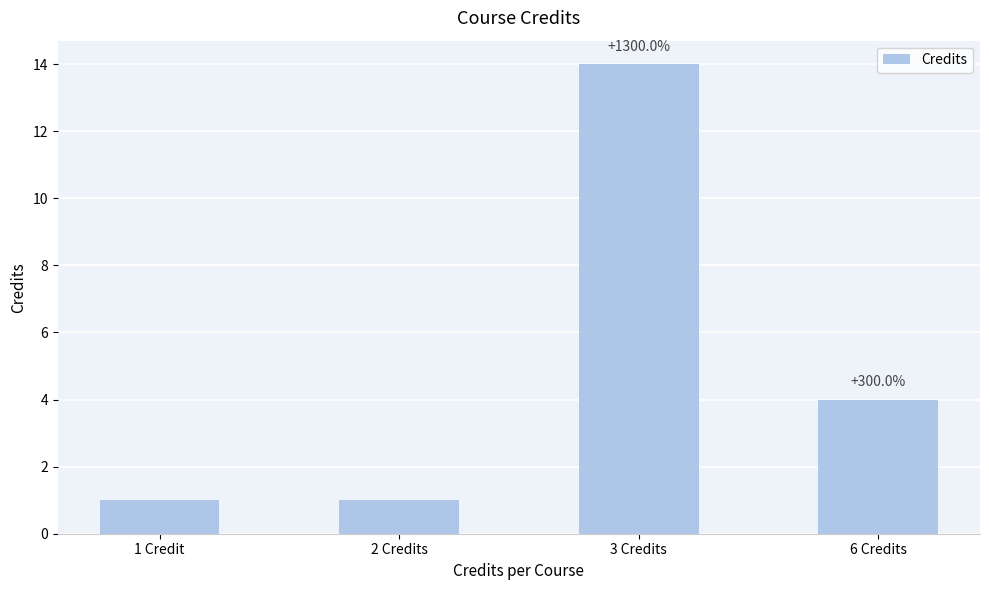

Is it true that the value at 2 Credits is 1?

True